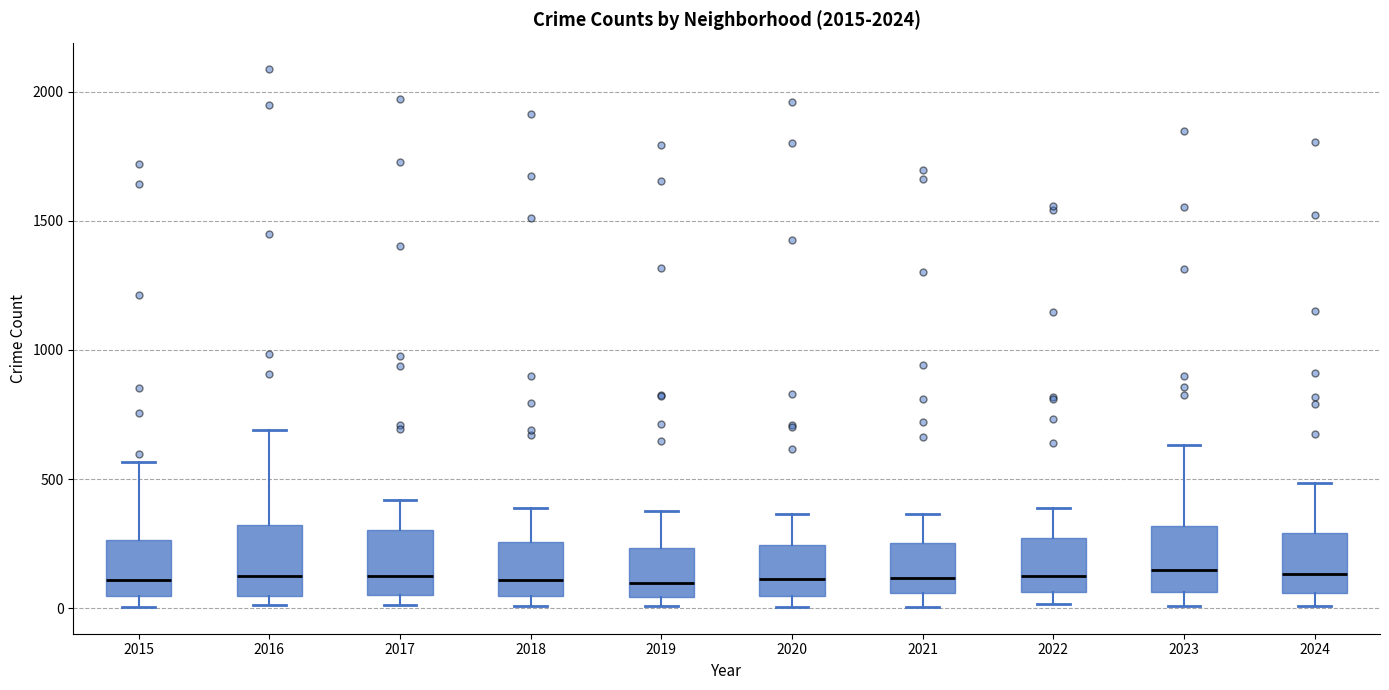

Reading left to right, read every box against the y-axis: the position of its median line, the range the box covers, and the ends of its whiskers. The values are not printed on the chart, so give them approximately, as read against the axis.

2015: median 100, box 50 to 250, whiskers 0 to 550
2016: median 150, box 50 to 300, whiskers 0 to 700
2017: median 100, box 50 to 300, whiskers 0 to 400
2018: median 100, box 50 to 250, whiskers 0 to 400
2019: median 100, box 50 to 250, whiskers 0 to 400
2020: median 100, box 50 to 250, whiskers 0 to 350
2021: median 100, box 50 to 250, whiskers 0 to 350
2022: median 100, box 50 to 250, whiskers 0 to 400
2023: median 150, box 50 to 300, whiskers 0 to 650
2024: median 150, box 50 to 300, whiskers 0 to 500